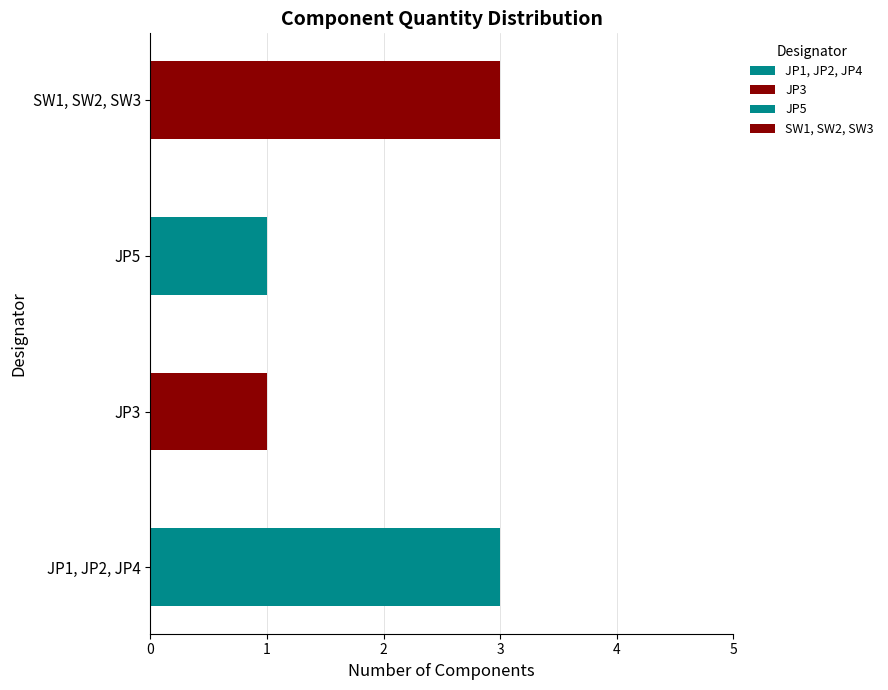

At which category does the chart reach its peak across all series?

JP1, JP2, JP4